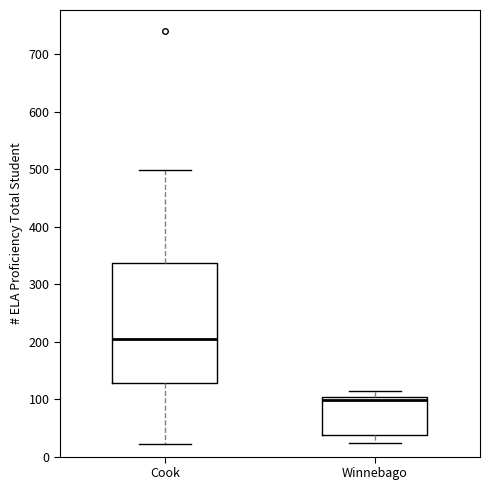

Reading left to right, read every box against the y-axis: the position of its median line, the range the box covers, and the ends of its whiskers. The values are not printed on the chart, so give them approximately, as read against the axis.

Cook: median 210, box 130 to 340, whiskers 20 to 500
Winnebago: median 100 (just below the box's upper edge), box 40 to 100, whiskers 20 to 110